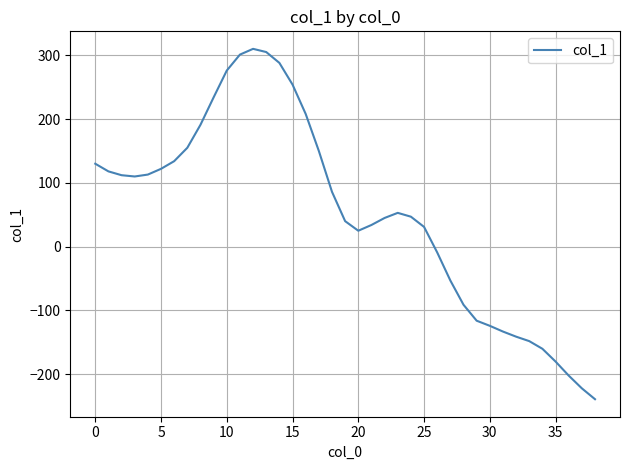

What is the greatest value displayed?

310